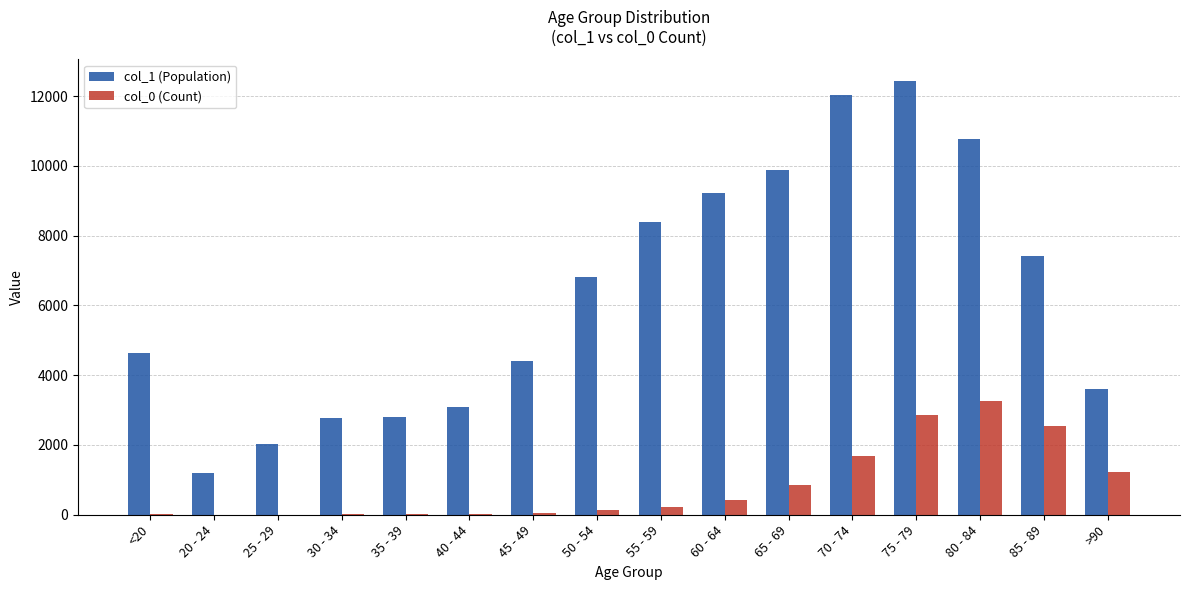

What is the difference between the col_0 (Count) values at 85 - 89 and <20?

2530